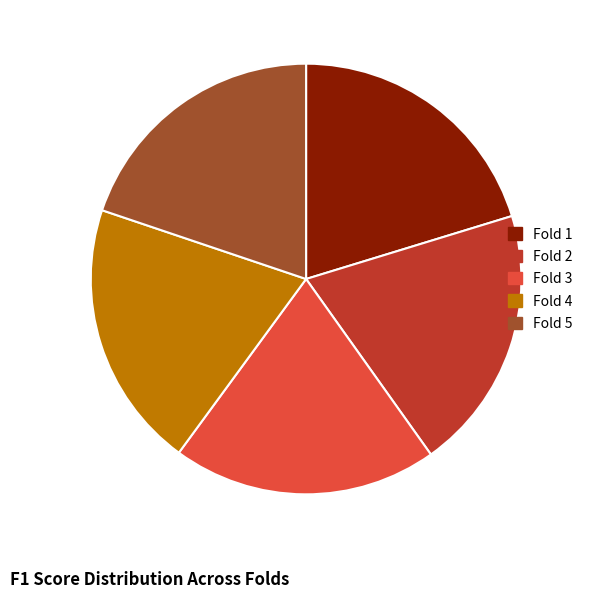

Combined, do Fold 1 and Fold 2 account for over 50%?

No